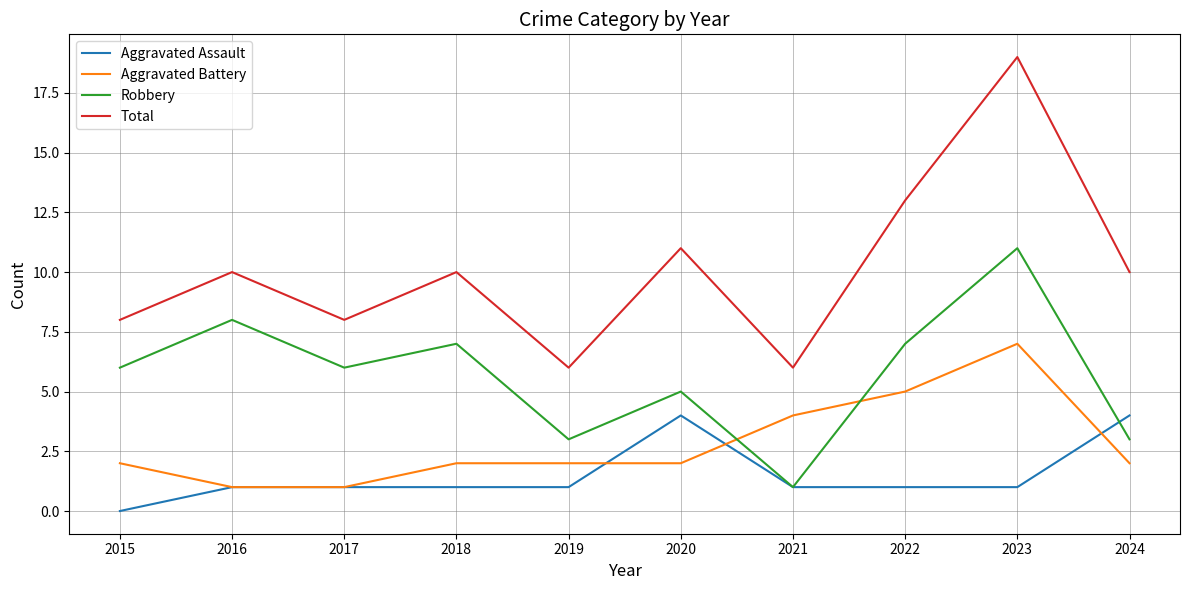

List the series in order of their overall mean, highest first.

Total, Robbery, Aggravated Battery, Aggravated Assault